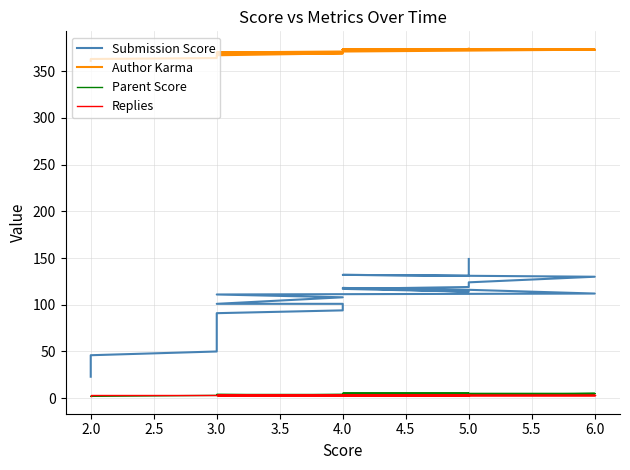

Which series has the largest total across all categories?

Author Karma